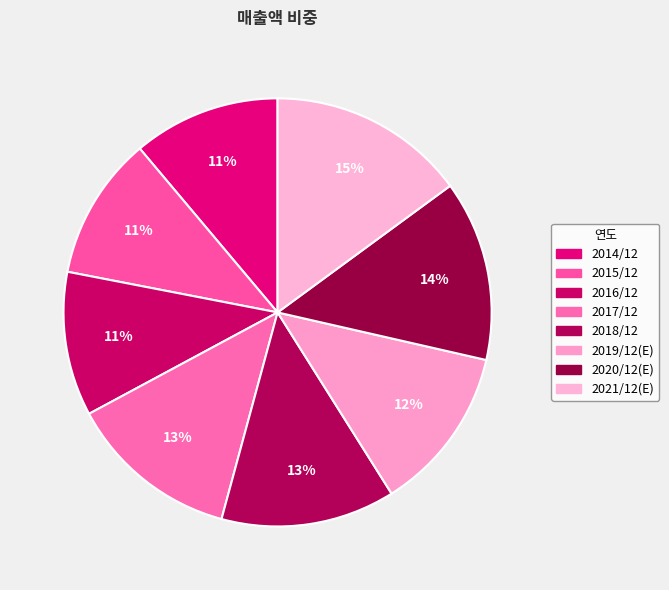

To the nearest percent, what is the average slice percentage?

12%